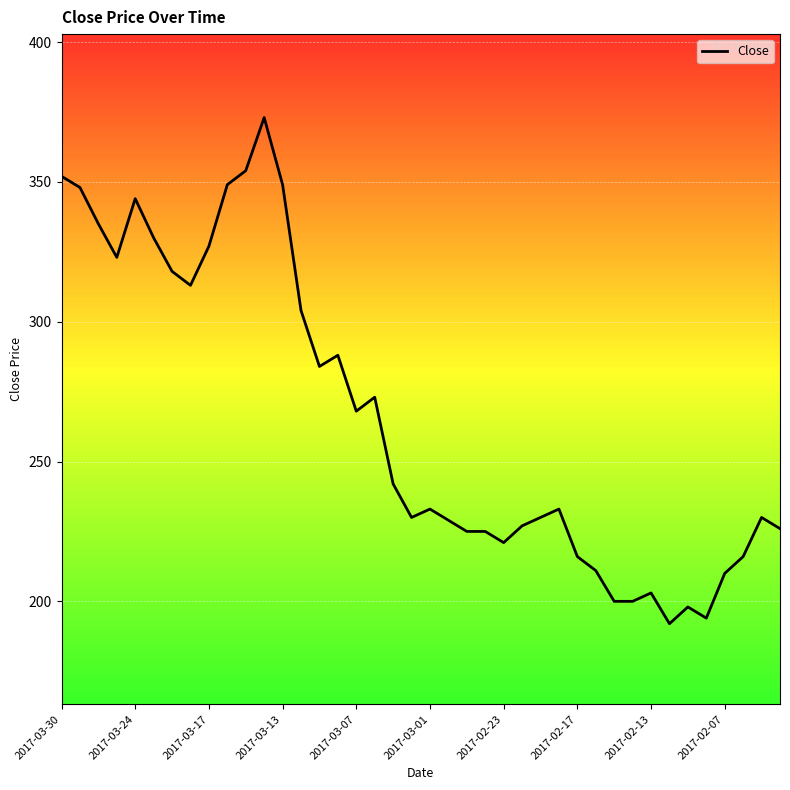

What is the smallest value displayed?

192